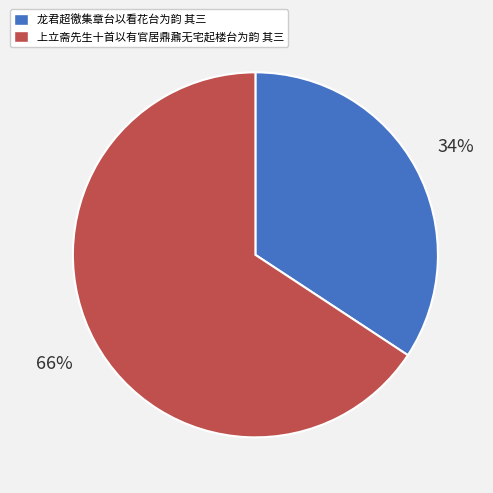

Is 上立斋先生十首以有官居鼎鼐无宅起楼台为韵 其三 the majority of the pie?

Yes